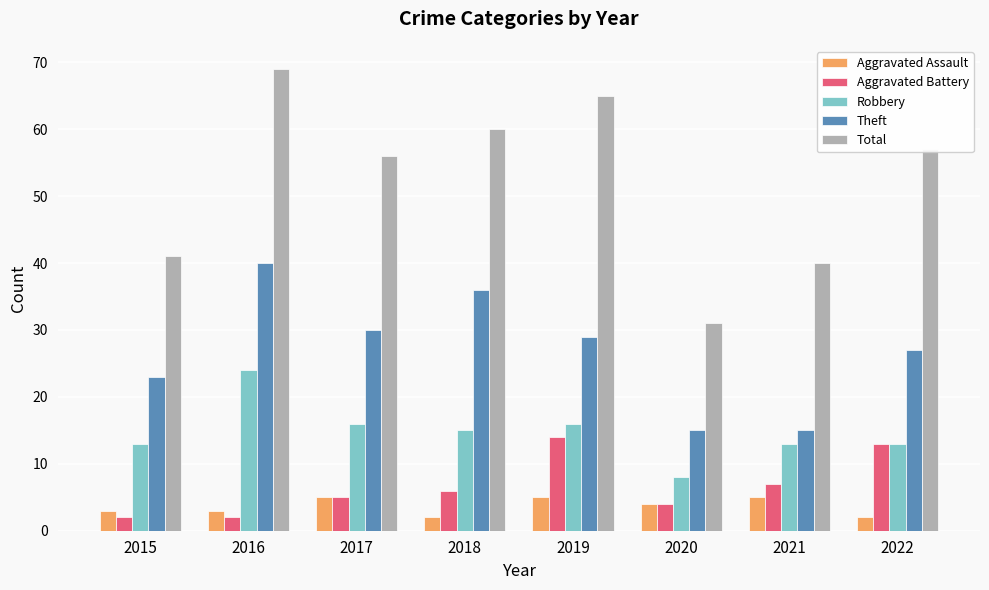

What is the difference between the maximum and minimum values in the Theft series?

25